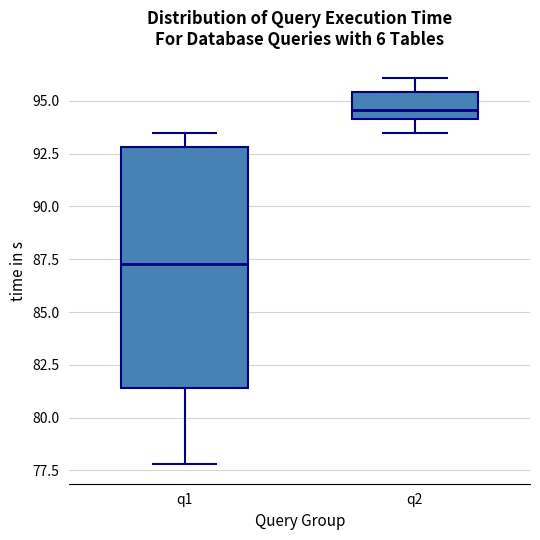

Which box's median line is the highest?

q2